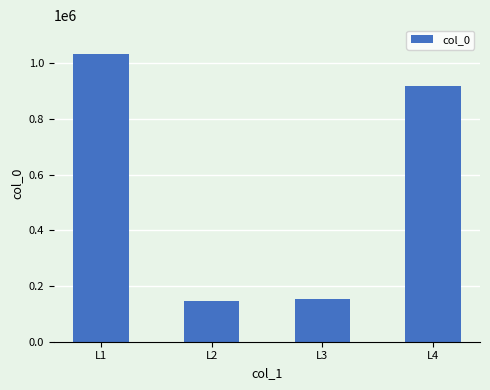

The chart shows a value of 218325 at L2. True or false?

False